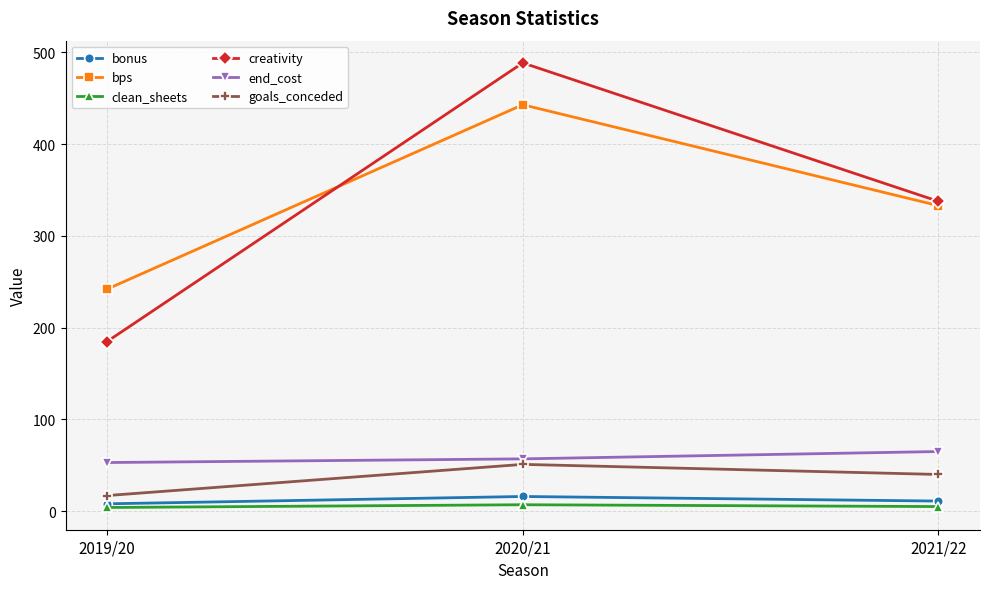

What is the average value of the bonus series?

11.7